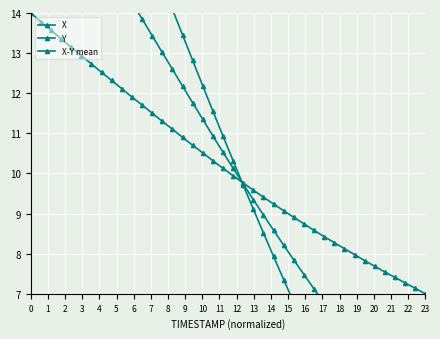

How many times do X and Y cross each other?

1